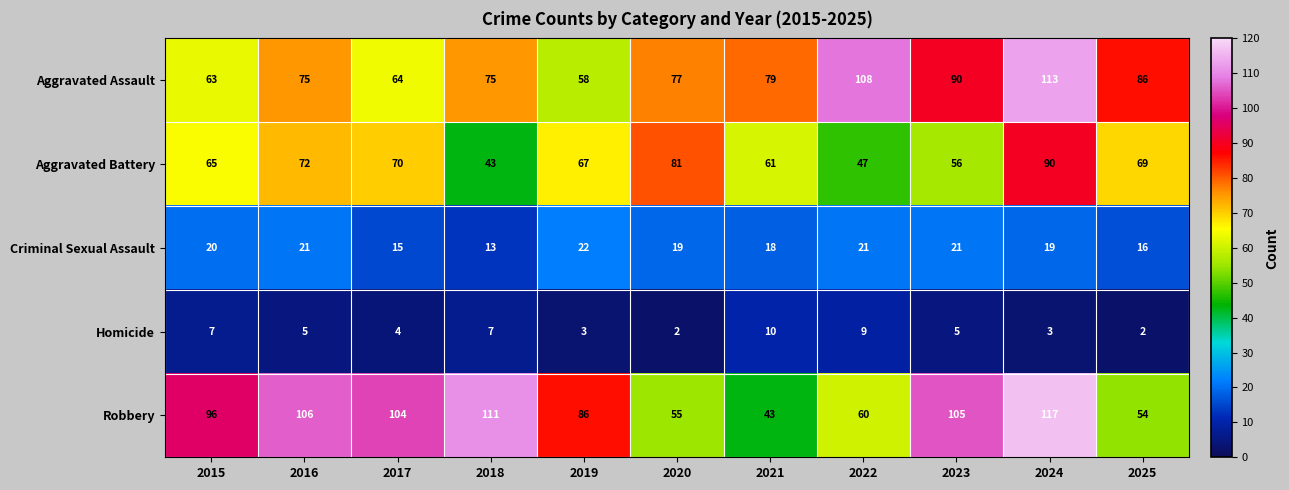

Which series has the largest total across all categories?

Robbery